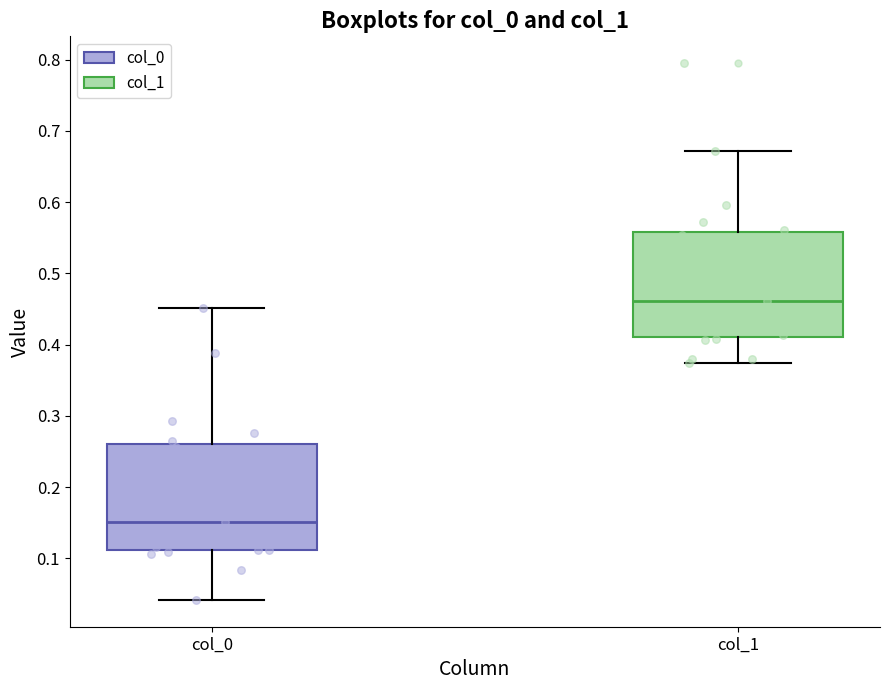

Reading left to right, transcribe this box plot: for each box, give where its median line is, the range the box spans, and where its two whiskers end, as read against the y-axis. The values are not printed on the chart, so give them approximately, as read against the axis.

col_0: median 0.15, box 0.11 to 0.26, whiskers 0.04 to 0.45
col_1: median 0.46, box 0.41 to 0.56, whiskers 0.37 to 0.67